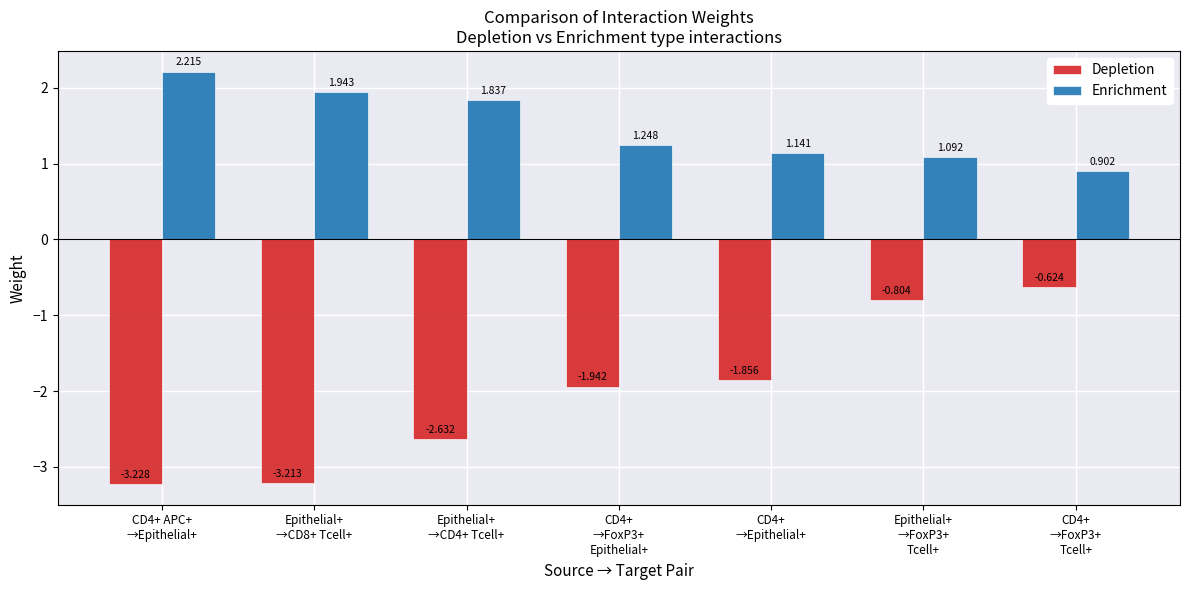

Which category has the highest value in the Depletion series?

CD4+
→FoxP3+
Tcell+